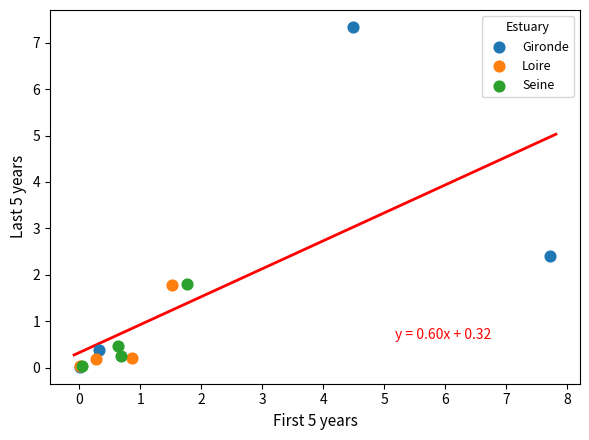

Which series reaches the maximum Y coordinate?

Gironde